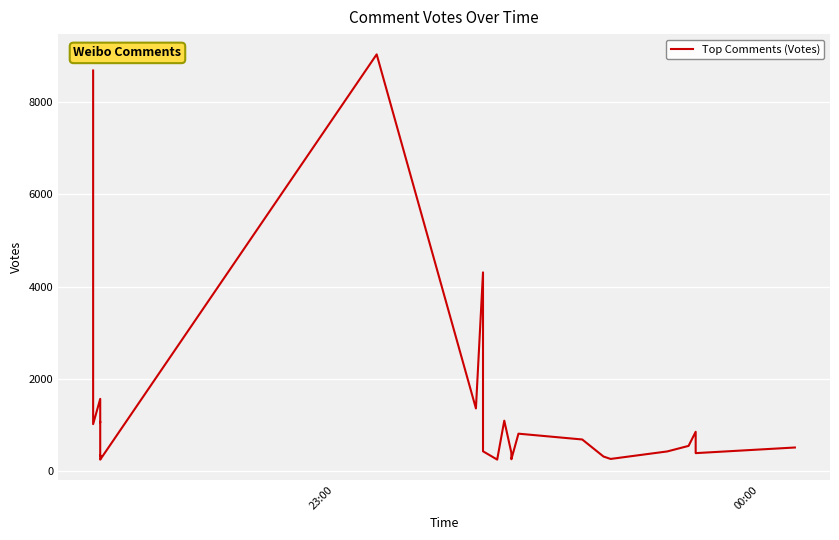

True or false: there are more than 2 points higher than both neighbors.

True